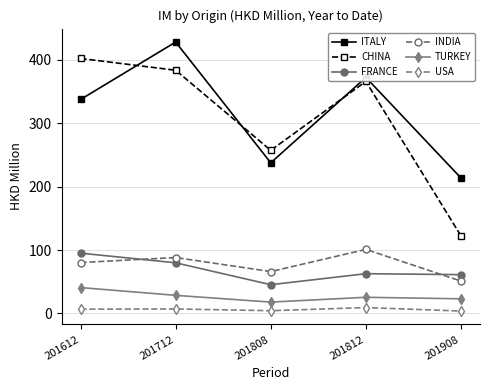

After their last crossing, which series has the higher values: INDIA or FRANCE?

FRANCE